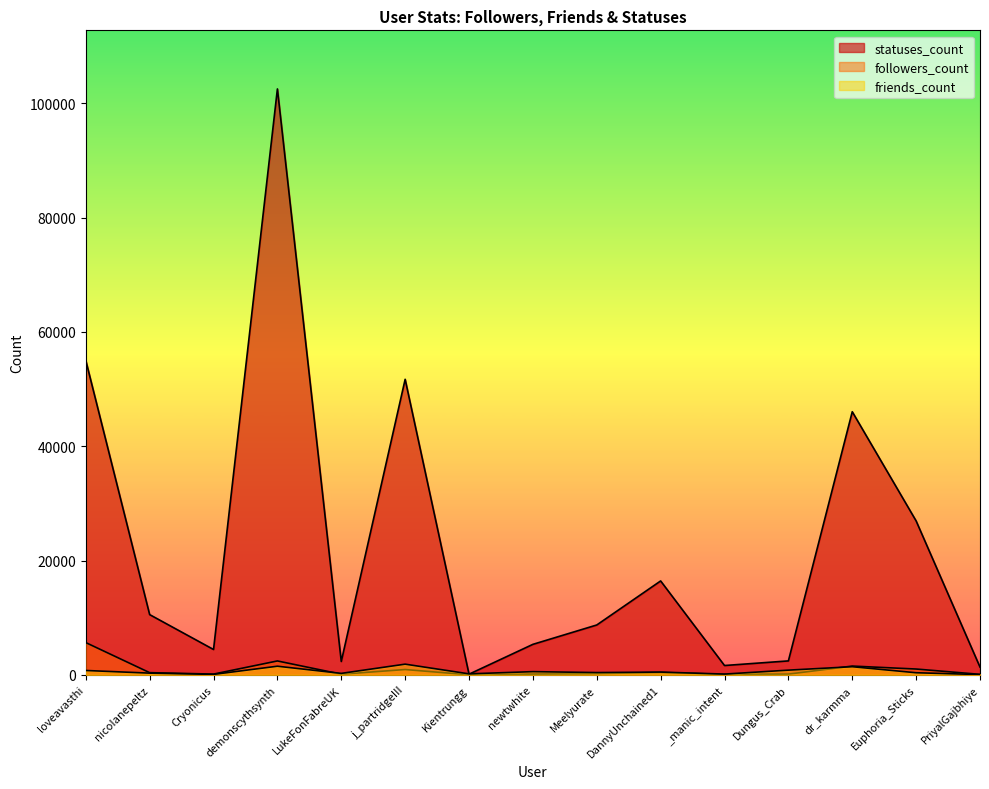

True or false: statuses_count and followers_count intersect in this chart.

False